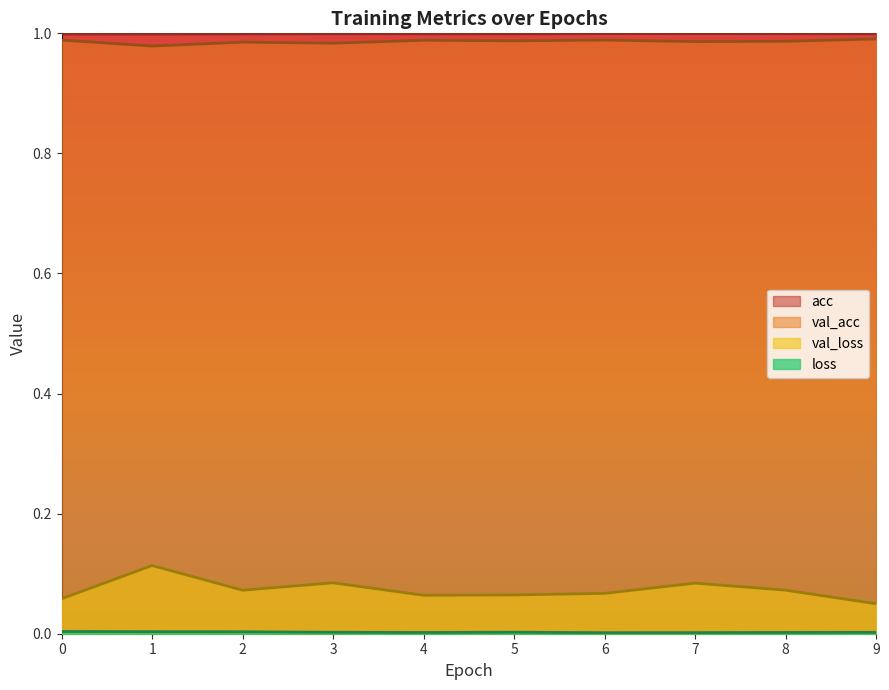

The value of val_acc at 9 is 1.0. True or false?

True